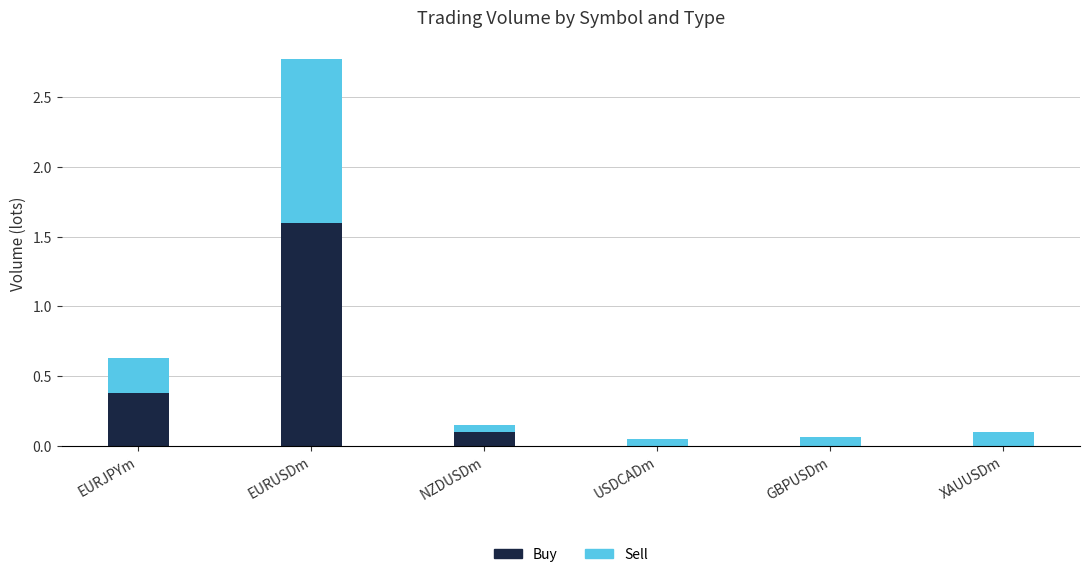

At which category is the sum across all series the highest?

EURUSDm